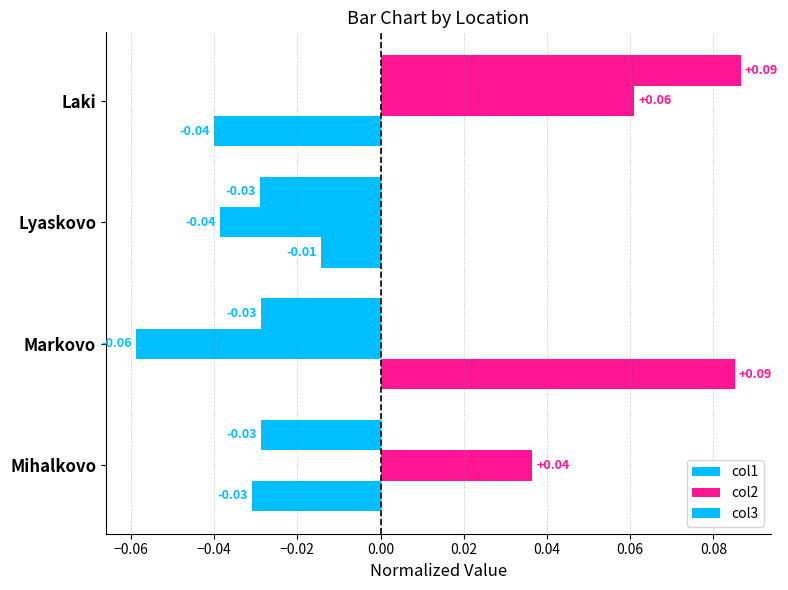

Count the number of data series in this chart.

3